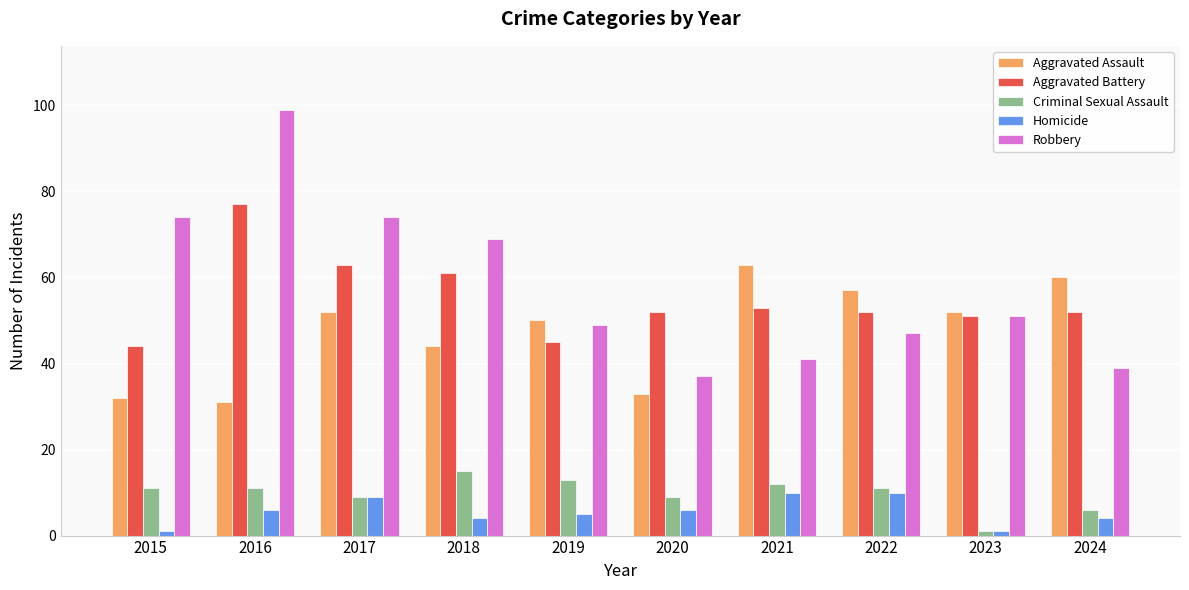

What is the value of the Aggravated Battery bar at the 1st from the left?

44